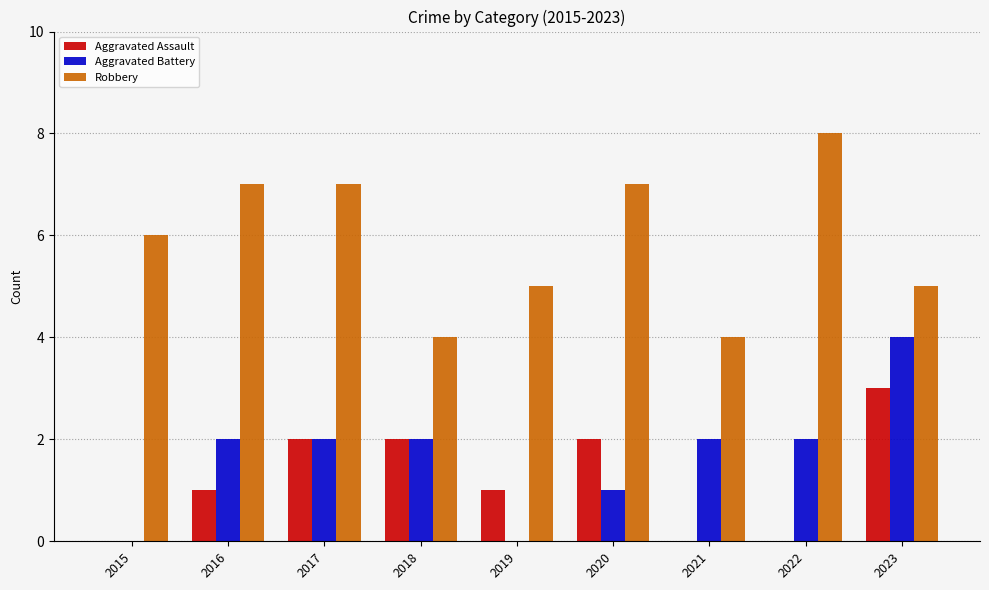

True or false: Robbery has a value of 5 at 2019.

True